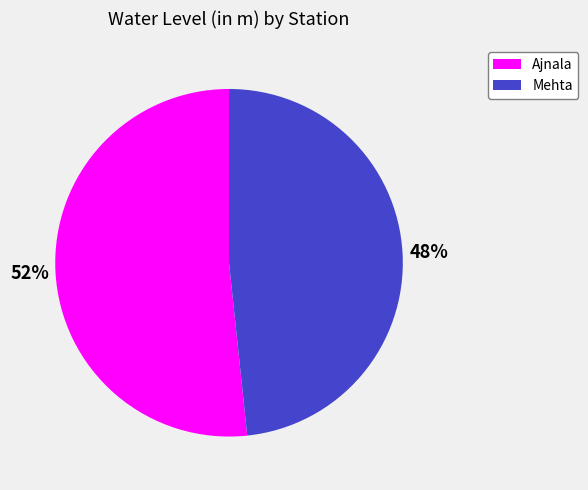

Rank the categories by value from highest to lowest.

Ajnala, Mehta